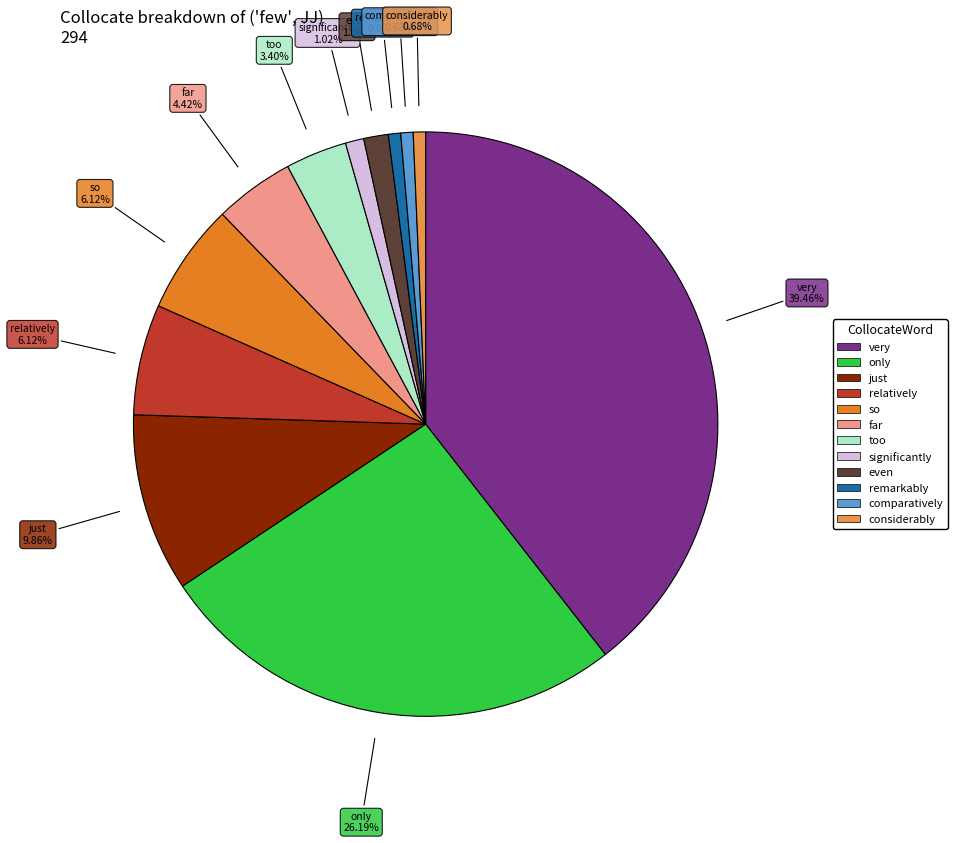

To the nearest percent, what is the difference between the largest and smallest slice percentages?

39%